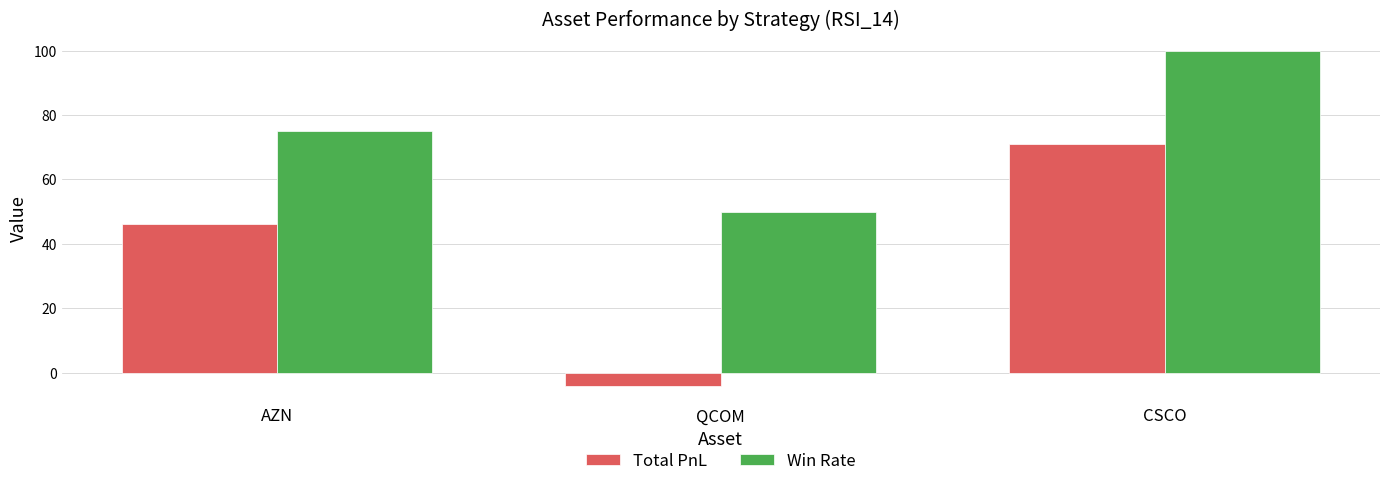

At how many categories does at least one series exceed 42?

3